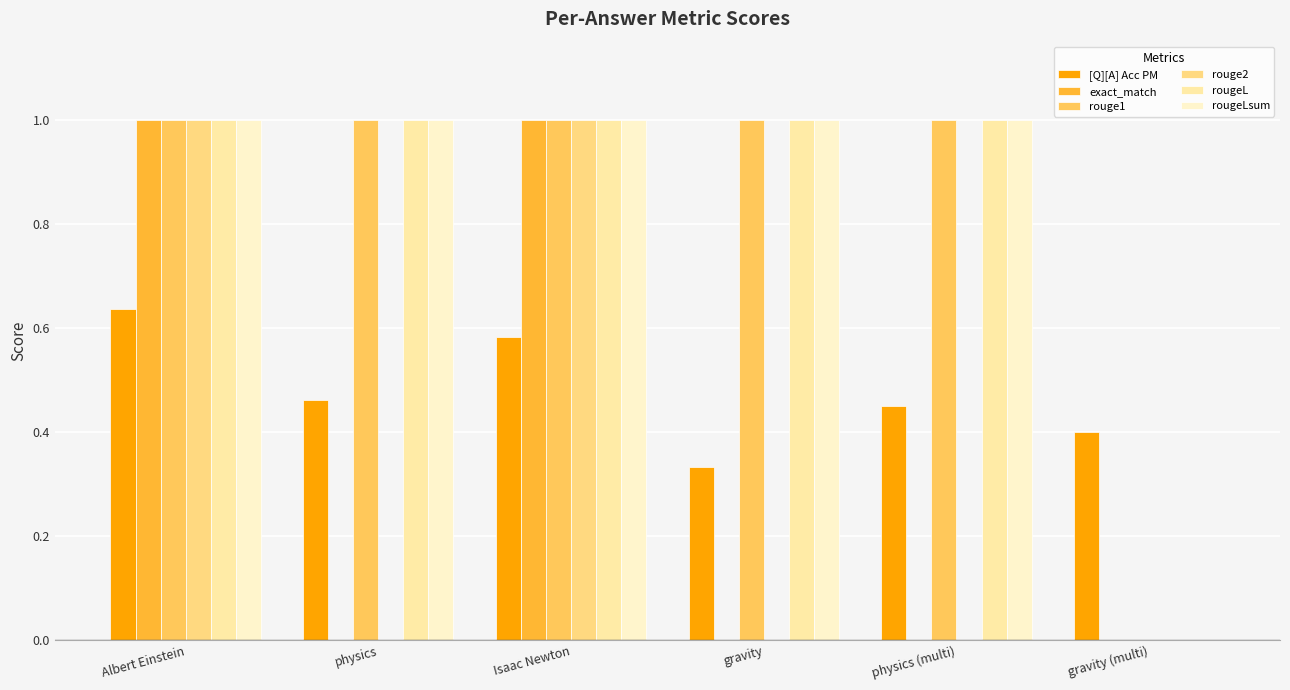

Reading right to left, transcribe all the data shown in this chart.

[Q][A] Acc PM: gravity (multi)=0.4	physics (multi)=0.5	gravity=0.3	Isaac Newton=0.6	physics=0.5	Albert Einstein=0.6
exact_match: gravity (multi)=0.0	physics (multi)=0.0	gravity=0.0	Isaac Newton=1.0	physics=0.0	Albert Einstein=1.0
rouge1: gravity (multi)=0.0	physics (multi)=1.0	gravity=1.0	Isaac Newton=1.0	physics=1.0	Albert Einstein=1.0
rouge2: gravity (multi)=0.0	physics (multi)=0.0	gravity=0.0	Isaac Newton=1.0	physics=0.0	Albert Einstein=1.0
rougeL: gravity (multi)=0.0	physics (multi)=1.0	gravity=1.0	Isaac Newton=1.0	physics=1.0	Albert Einstein=1.0
rougeLsum: gravity (multi)=0.0	physics (multi)=1.0	gravity=1.0	Isaac Newton=1.0	physics=1.0	Albert Einstein=1.0